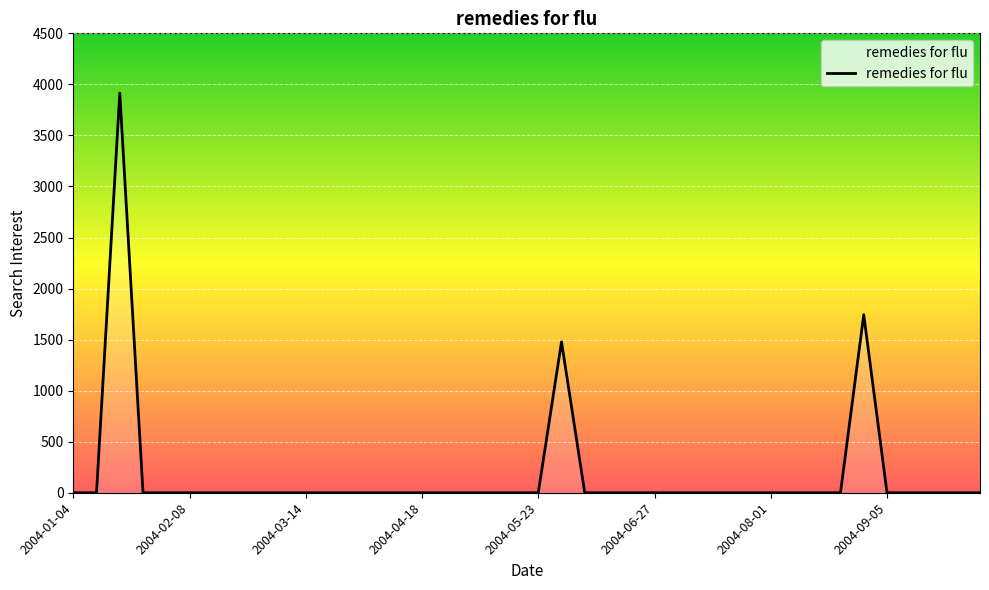

What is the maximum value shown in the chart?

3915.3